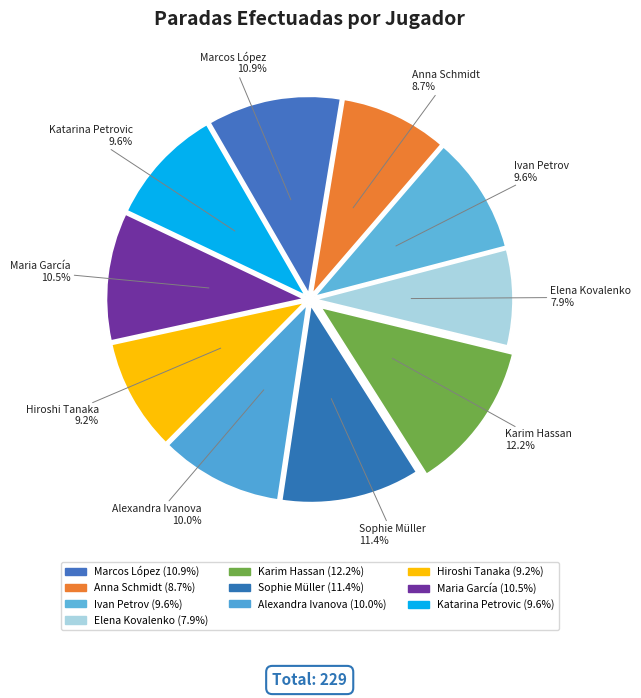

Is there any slice that represents more than half of the pie?

No